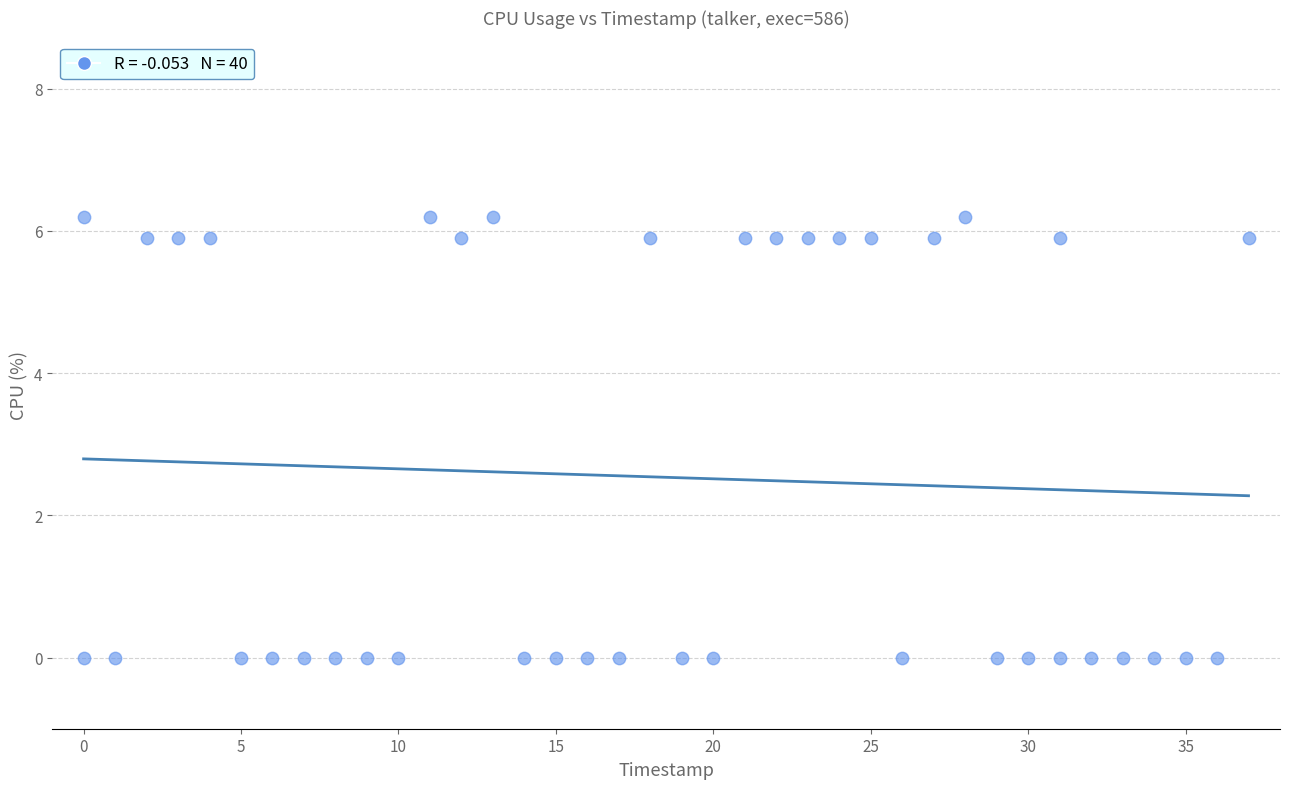

What is the range of X values (max minus min)?

37.0